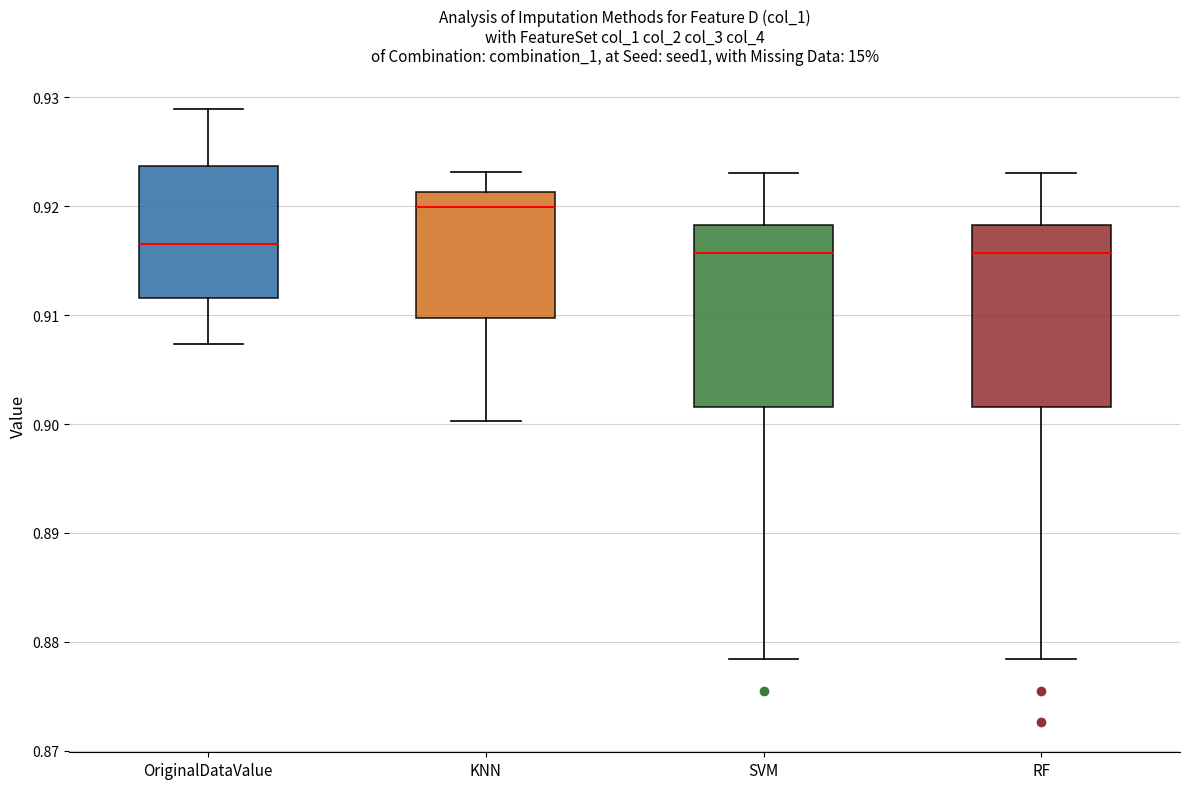

Reading left to right, read every box against the y-axis: the position of its median line, the range the box covers, and the ends of its whiskers. The values are not printed on the chart, so give them approximately, as read against the axis.

OriginalDataValue: median 0.917, box 0.912 to 0.924, whiskers 0.907 to 0.929
KNN: median 0.920, box 0.910 to 0.921, whiskers 0.900 to 0.923
SVM: median 0.916, box 0.902 to 0.918, whiskers 0.878 to 0.923
RF: median 0.916, box 0.902 to 0.918, whiskers 0.878 to 0.923